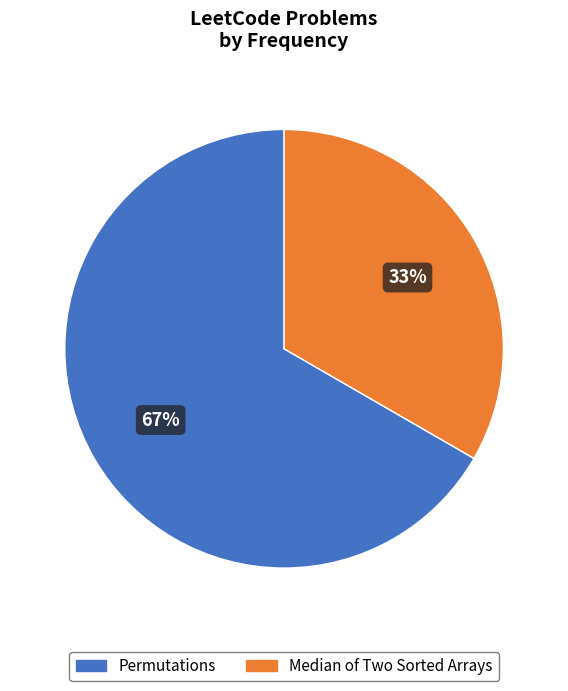

Count the number of slices in the pie.

2